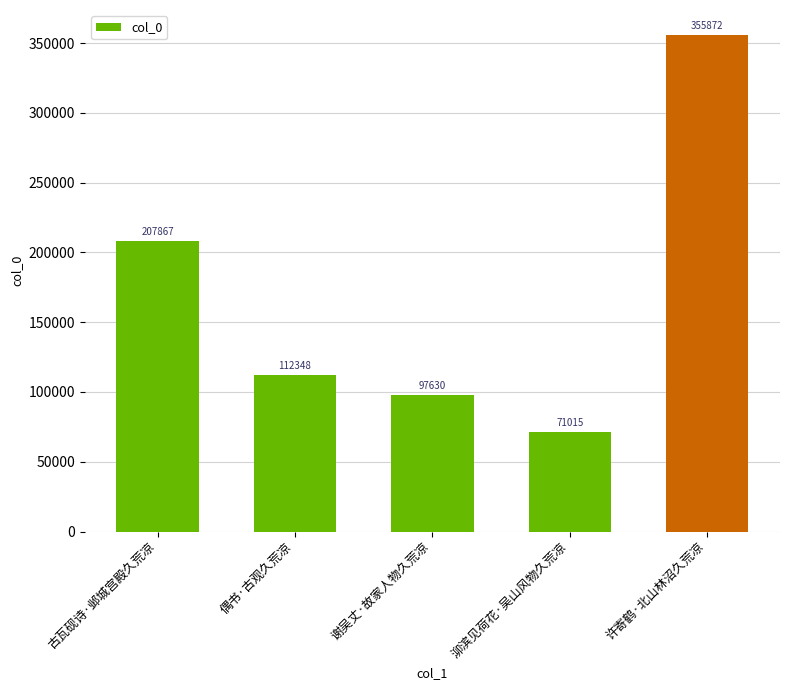

What value does the data have at 泖滨见荷花·吴山风物久荒凉, to the nearest 100?

71000